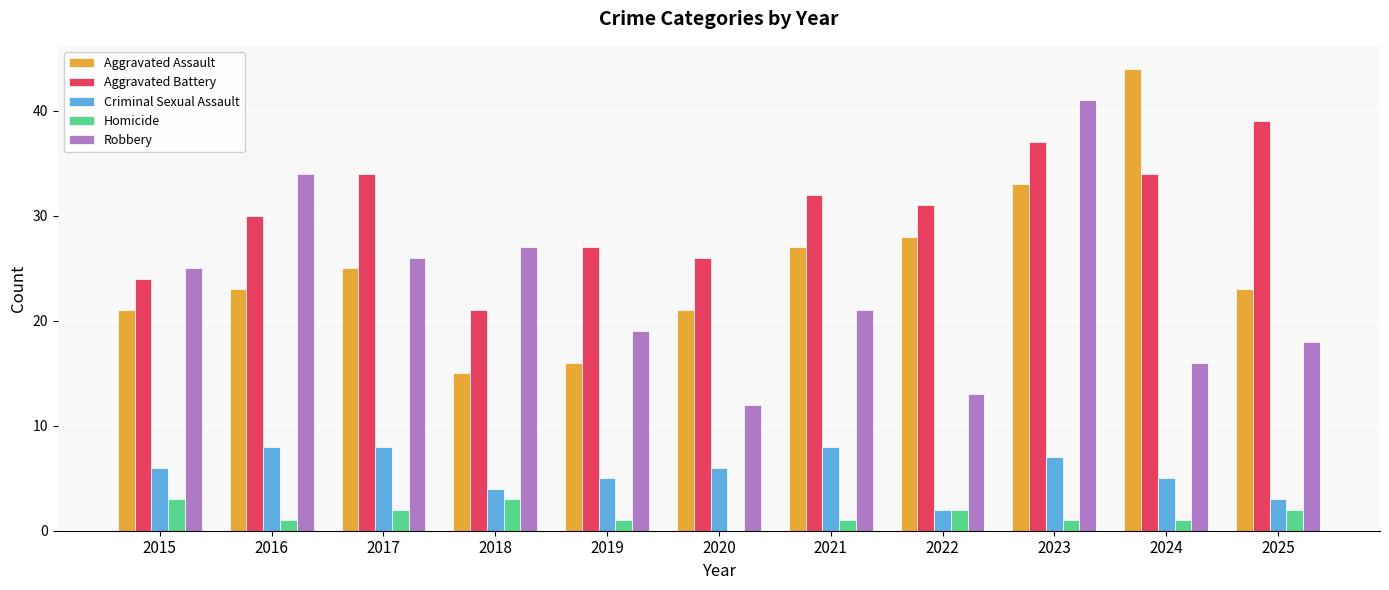

Is the value of Criminal Sexual Assault at 2019 greater than the value of Robbery at 2016?

No